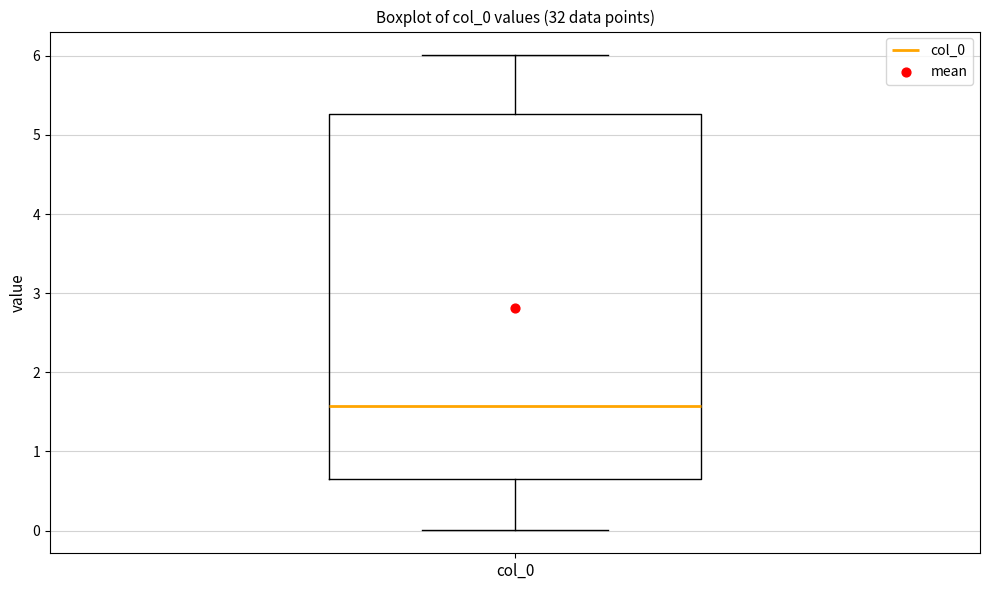

Where does the lower whisker of the box for col_0 end on the y-axis? The values are not printed on the chart, so give them approximately, as read against the axis.

0.0